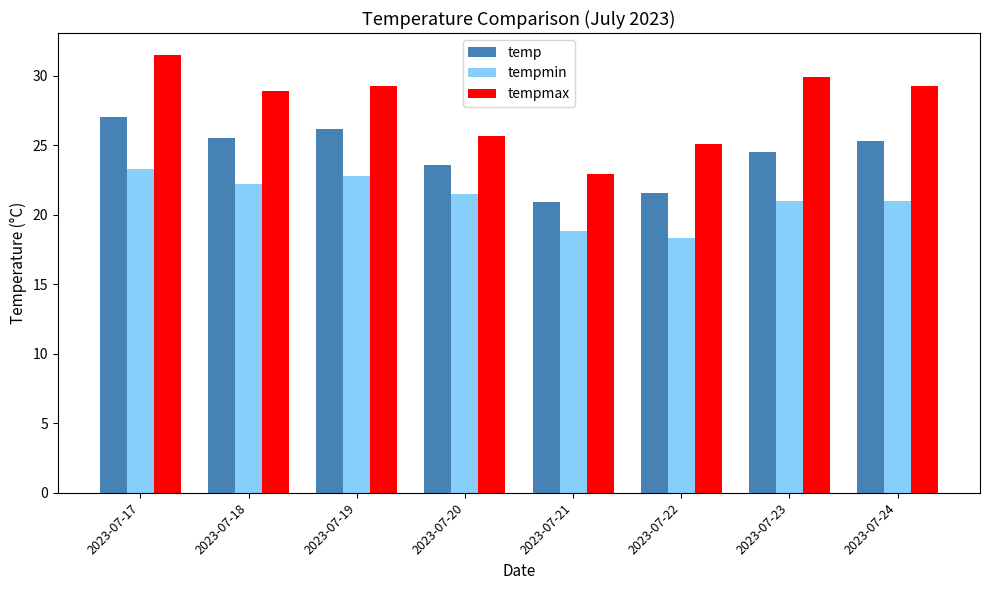

At which category does the chart reach its peak across all series?

2023-07-17